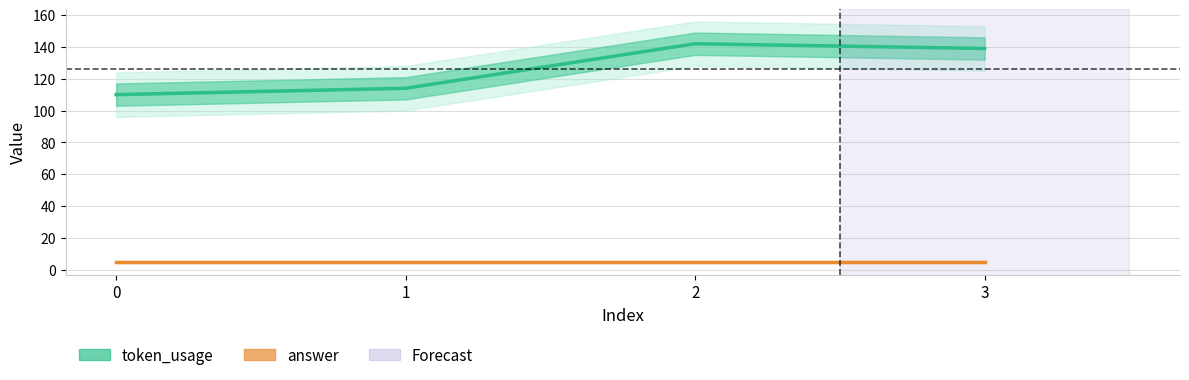

True or false: answer and token_usage cross at least once.

False